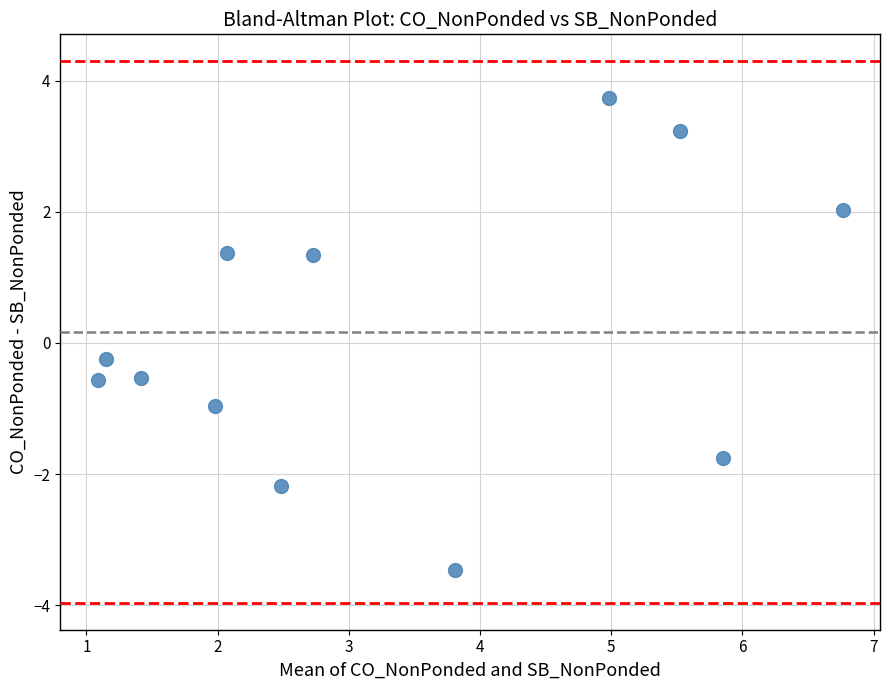

How many data points are displayed?

12